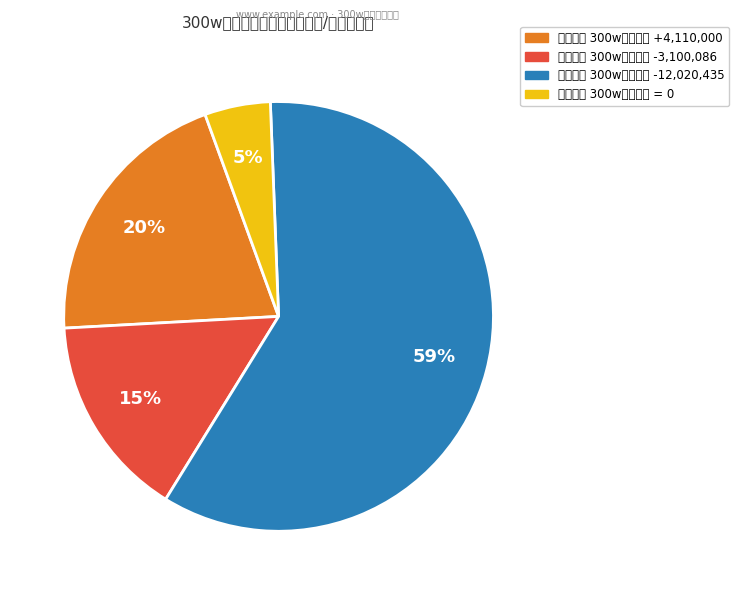

Does any single category account for the majority?

Yes